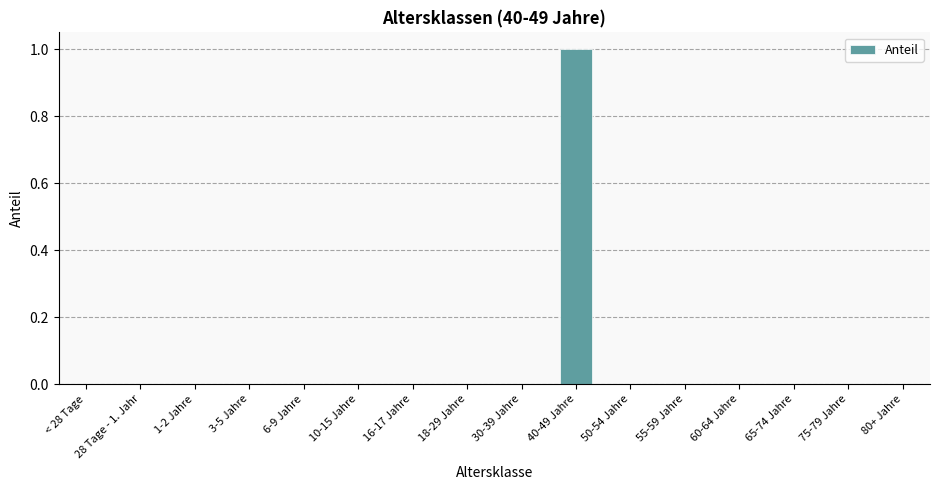

Reading left to right, what are all the values shown in this chart?

0	0	0	0	0	0	0	0	0	1	0	0	0	0	0	0